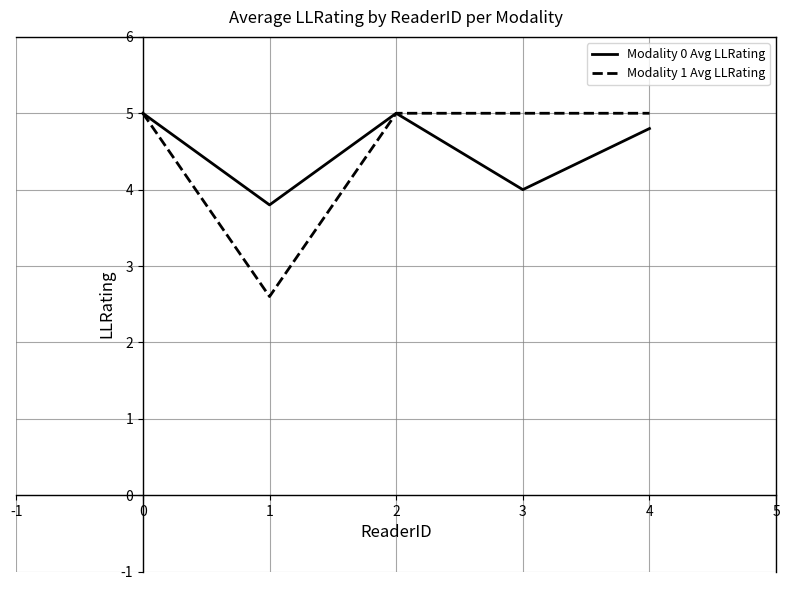

What are all the series names shown in the legend?

Modality 0 Avg LLRating, Modality 1 Avg LLRating